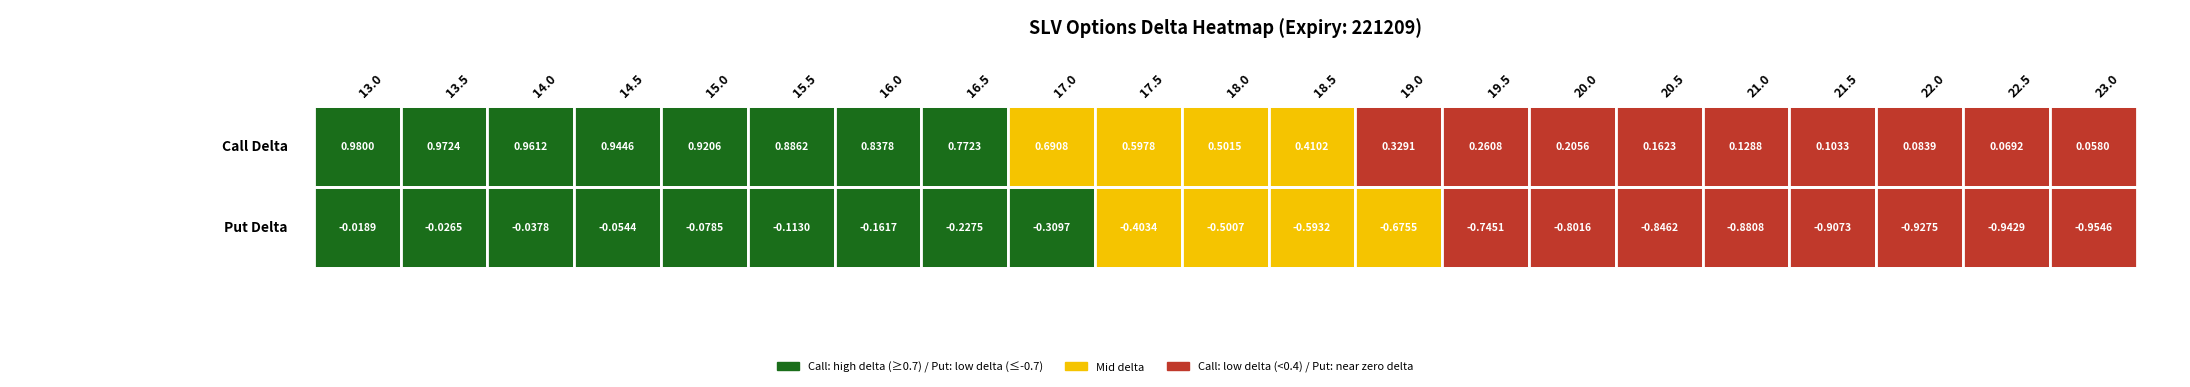

Which series changed the most between 19.0 and 23.0?

delta_put